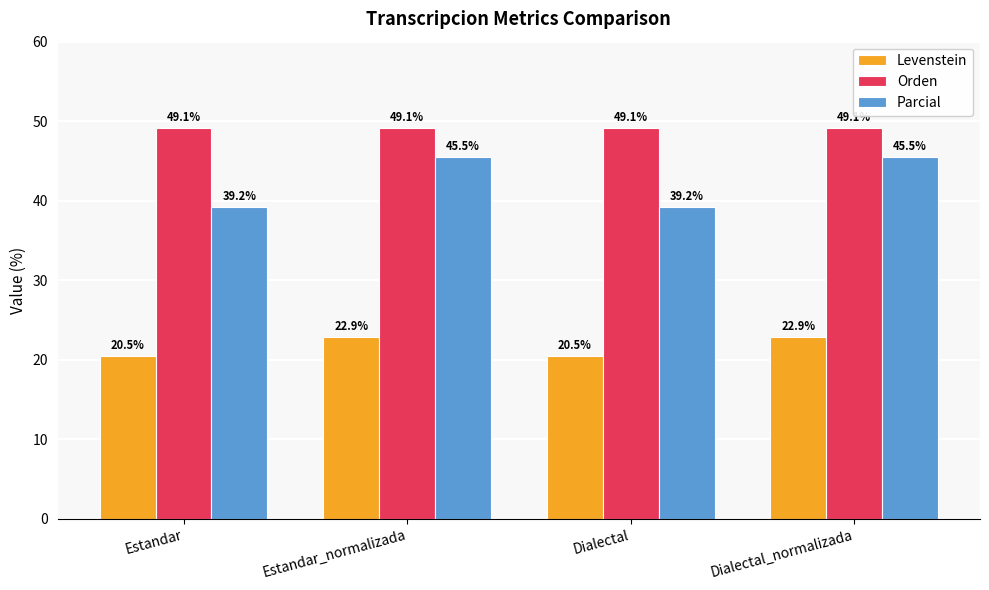

Rank the series by their maximum value, from lowest to highest.

Levenstein, Parcial, Orden